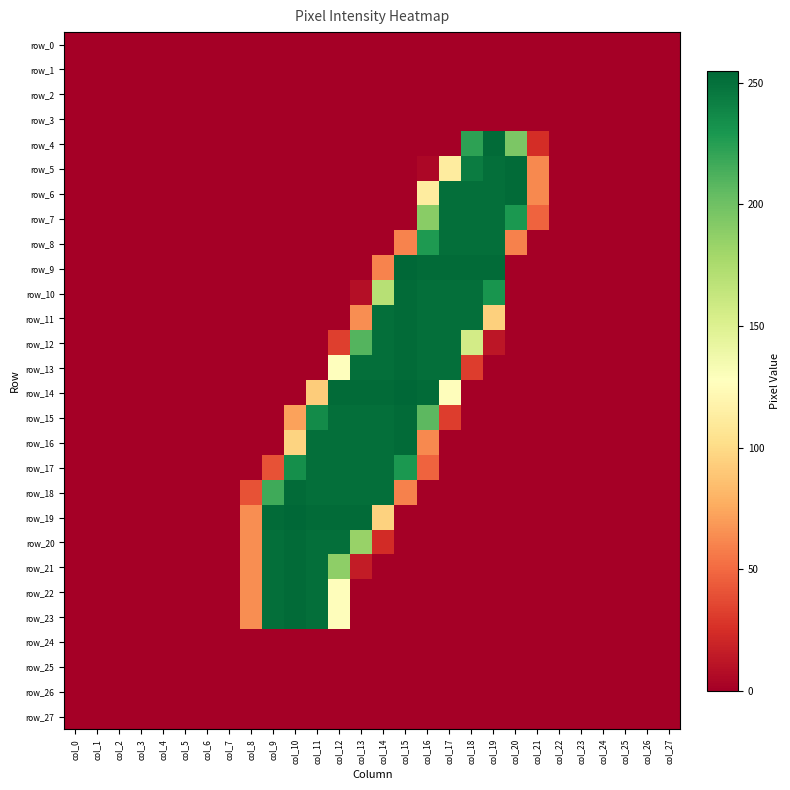

What is the difference between the second highest and minimum values in the row_7 series?

251